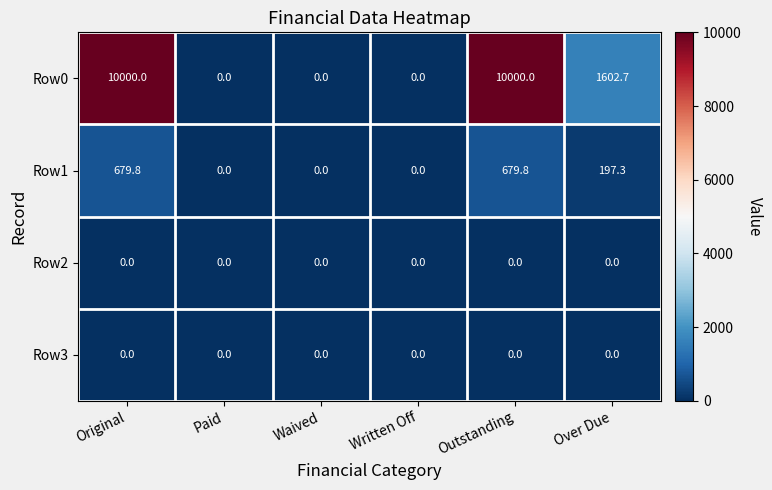

What is the maximum value shown in the chart?

10000.0